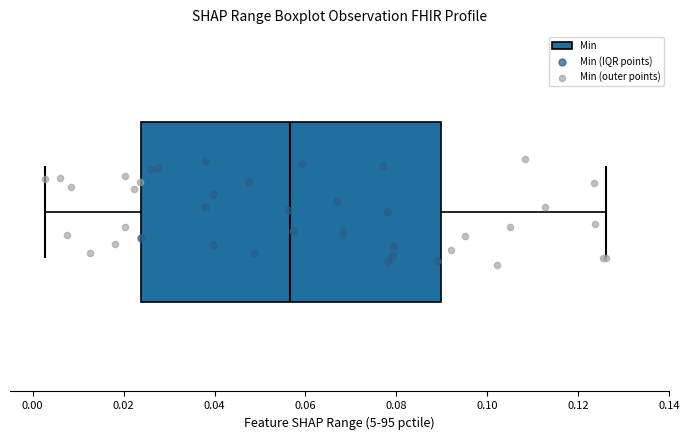

Transcribe this box plot: give where the median line is, the range the box spans, and where the two whiskers end, as read against the x-axis. The values are not printed on the chart, so give them approximately, as read against the axis.

median 0.056, box 0.024 to 0.090, whiskers 0.002 to 0.126